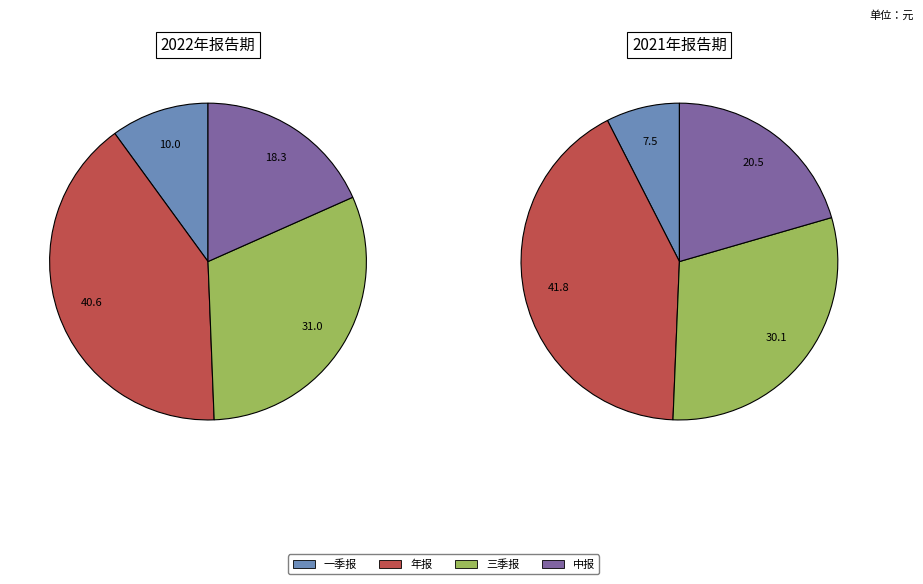

Is it true that 中报 is 26% of the pie?

False